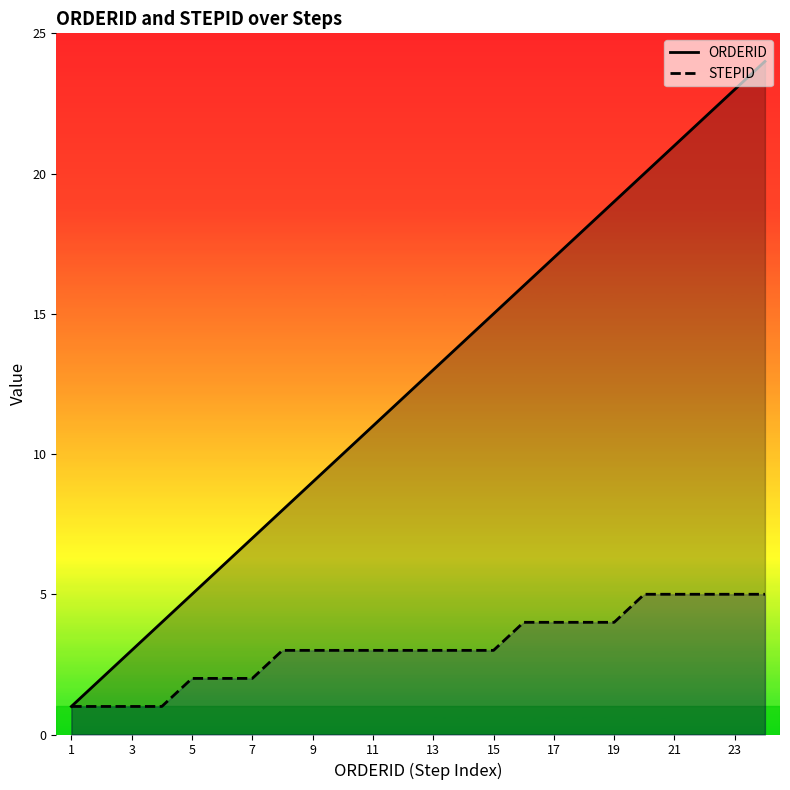

What is the maximum value for STEPID?

5